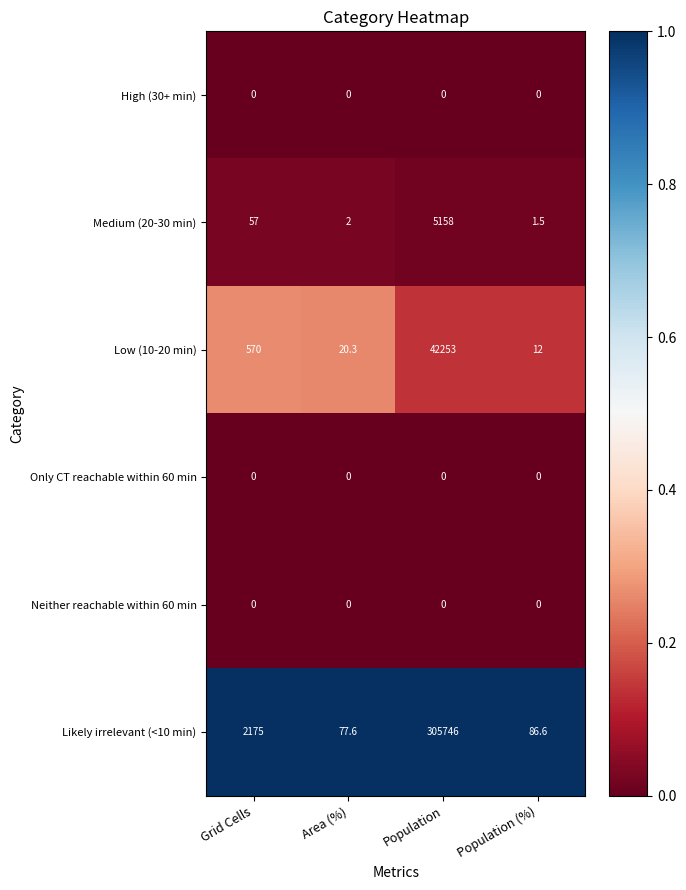

Which series has the widest spread of values?

Likely irrelevant (<10 min)